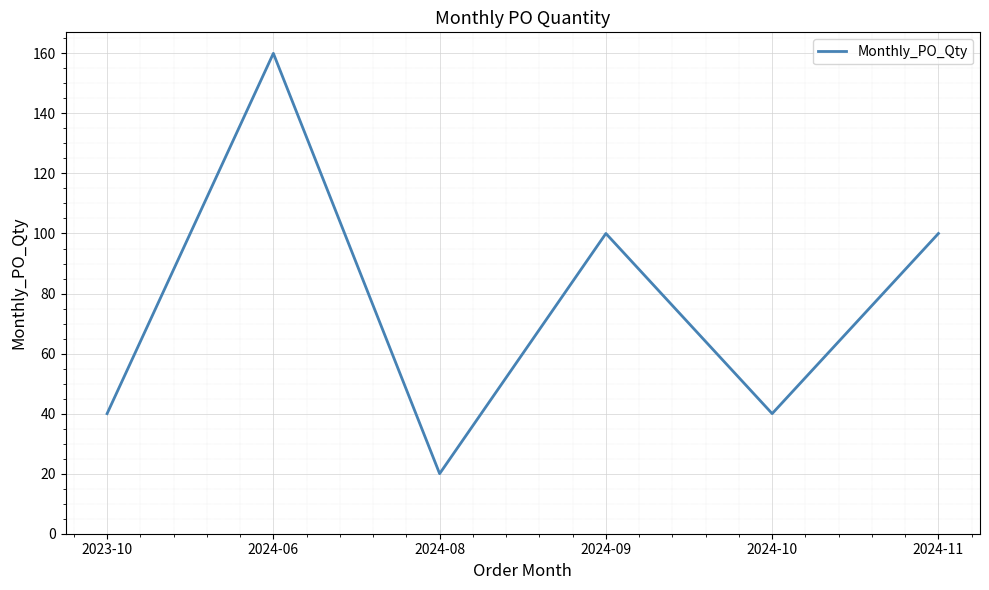

Between 2024-06 and 2024-08, which is larger?

2024-06